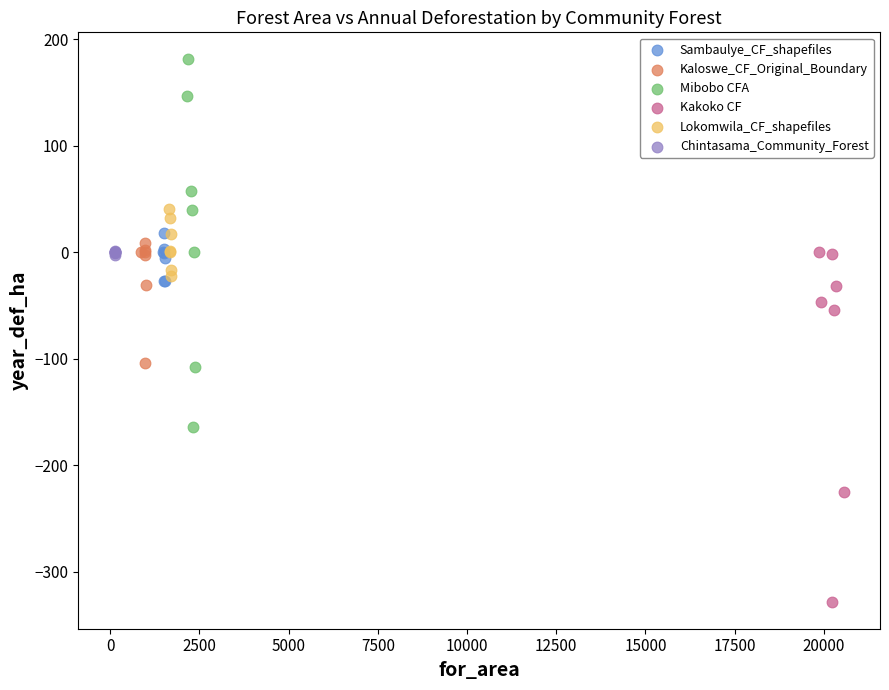

Which series has the widest spread of Y values?

Mibobo CFA